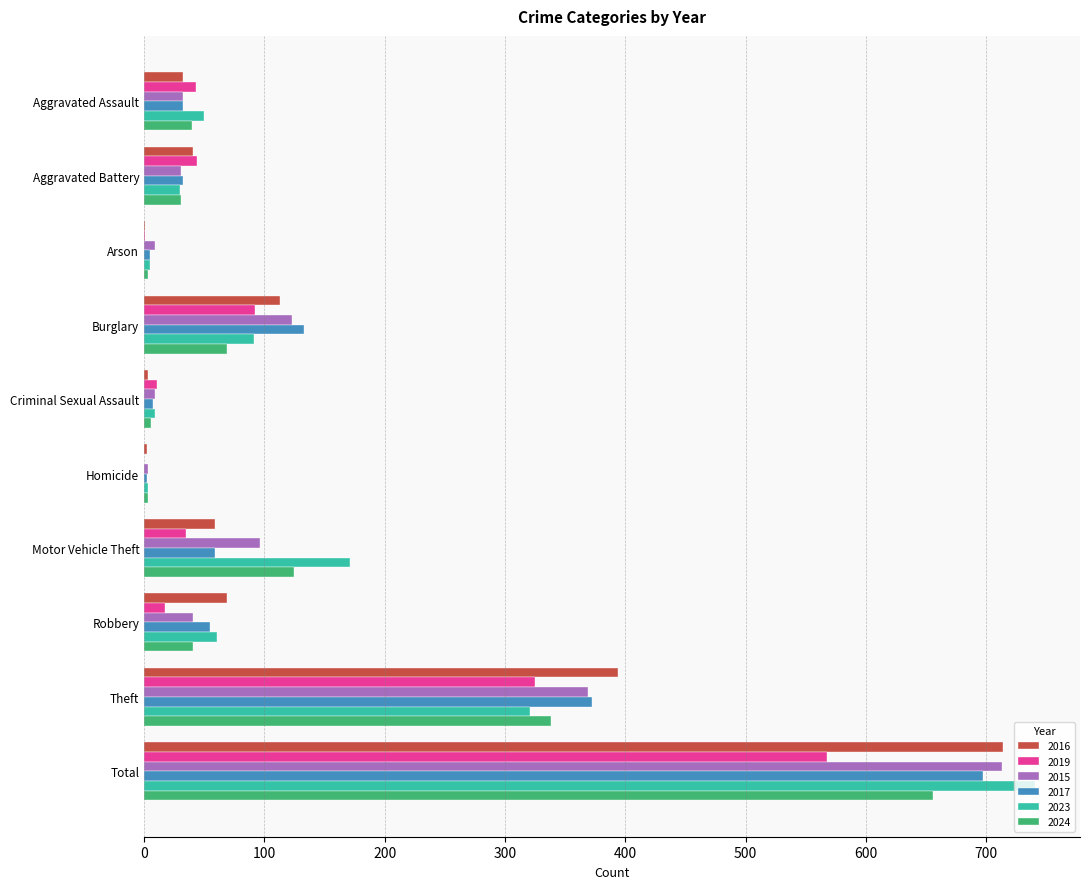

Which series has the widest spread of values?

2023